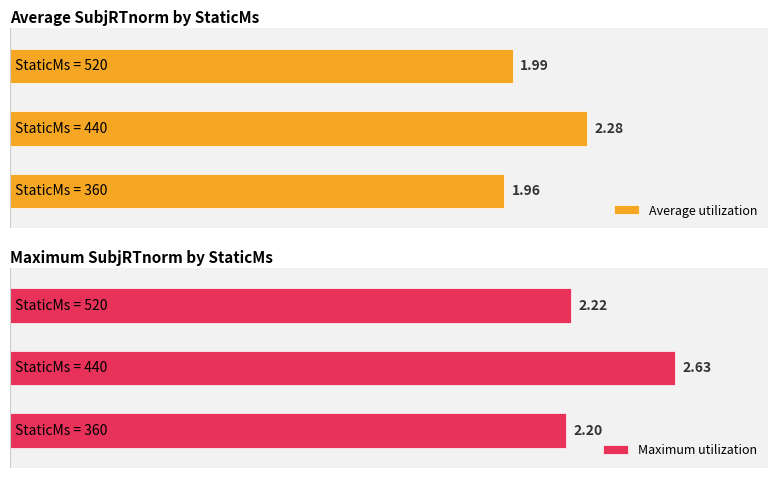

What are all the series names shown in the legend?

Average utilization, Maximum utilization